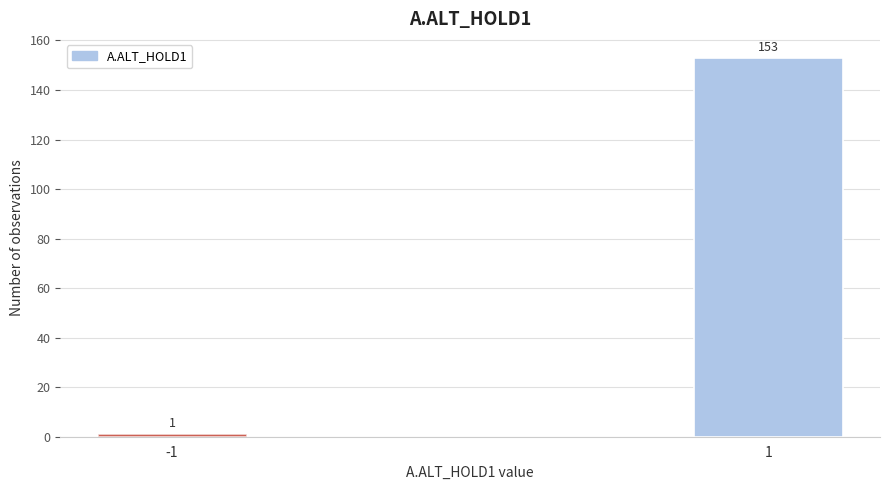

Reading left to right, what are all the values shown in this chart?

1	153